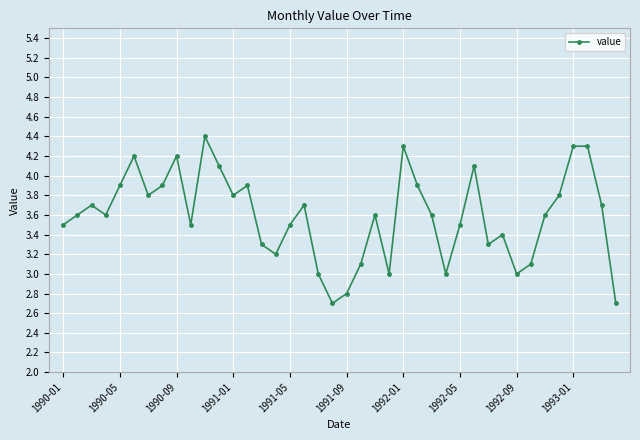

How many interior local valleys (lower than both neighbors) does the data have?

10